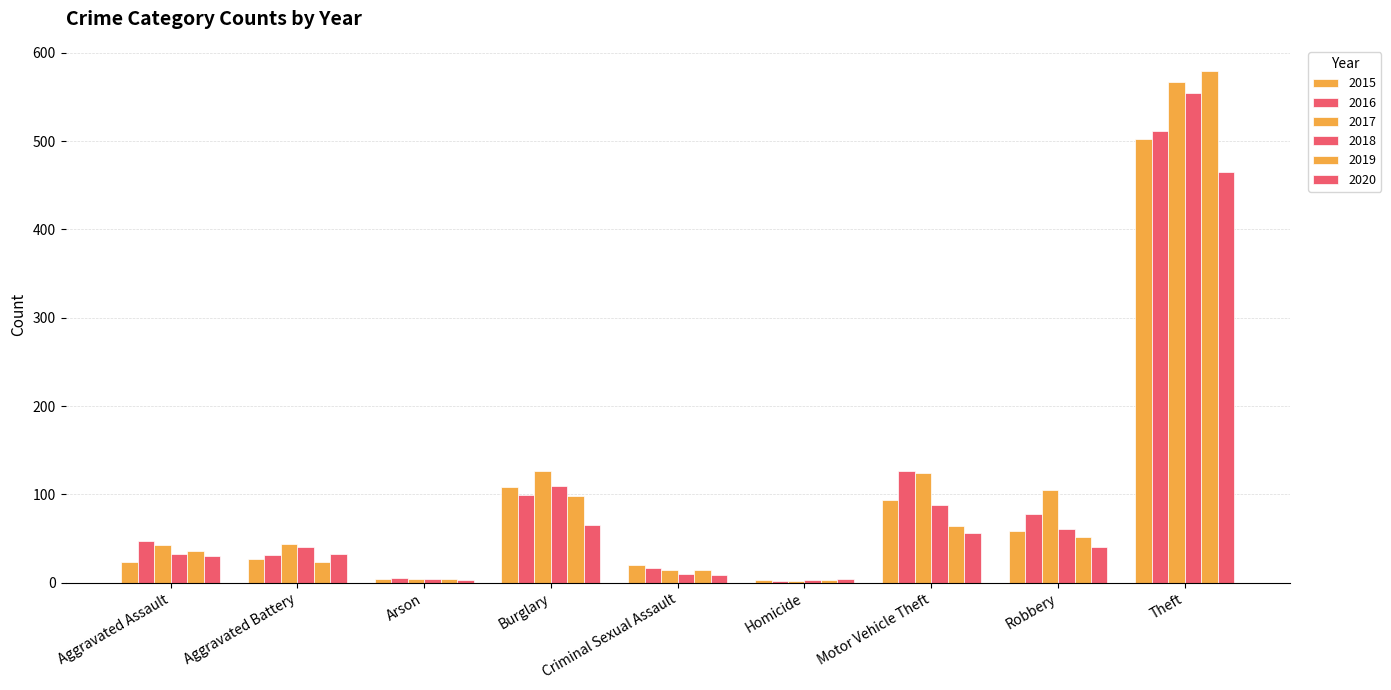

Does the chart contain stacked bars?

No